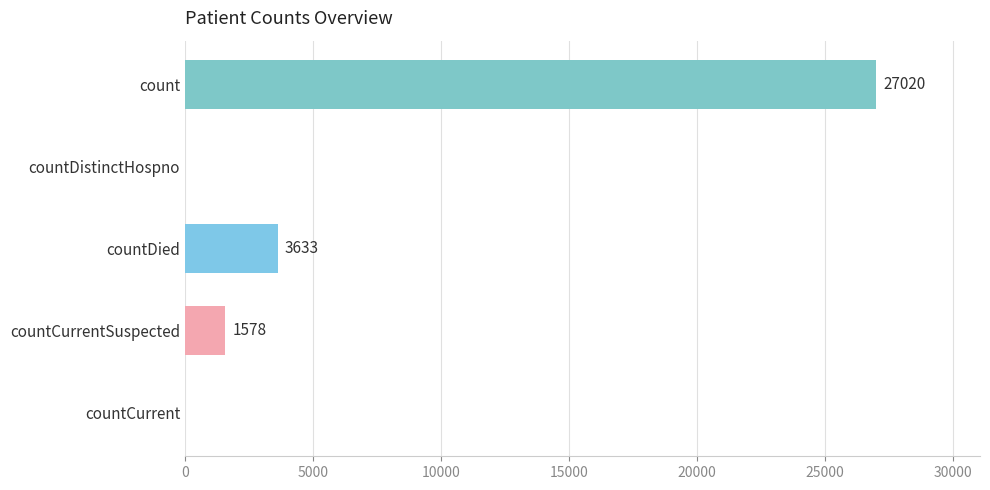

What is the sum of the values at countDied and countDistinctHospno?

3633